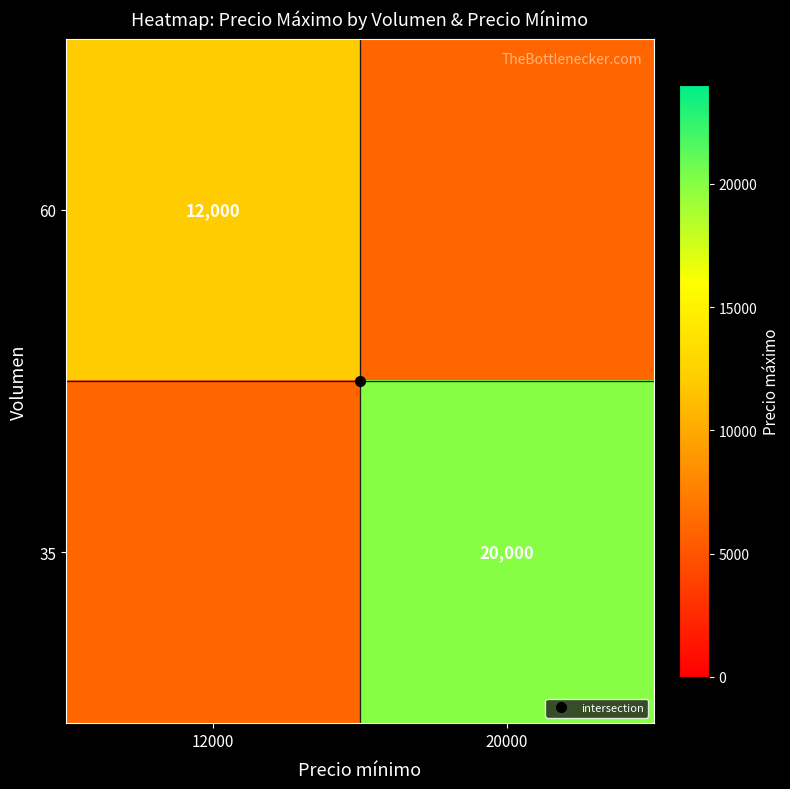

What is the sum of the 60 values at 12000 and 20000?

18000